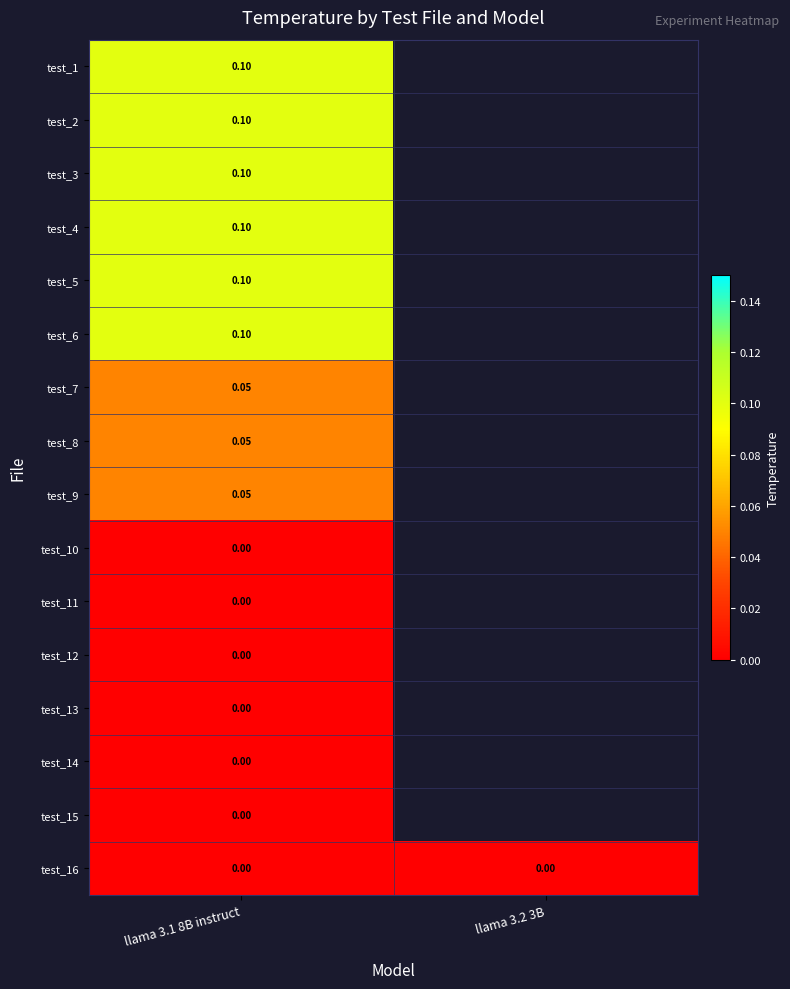

Is it true that test_9 equals 0.1 at llama 3.1 8B instruct?

False